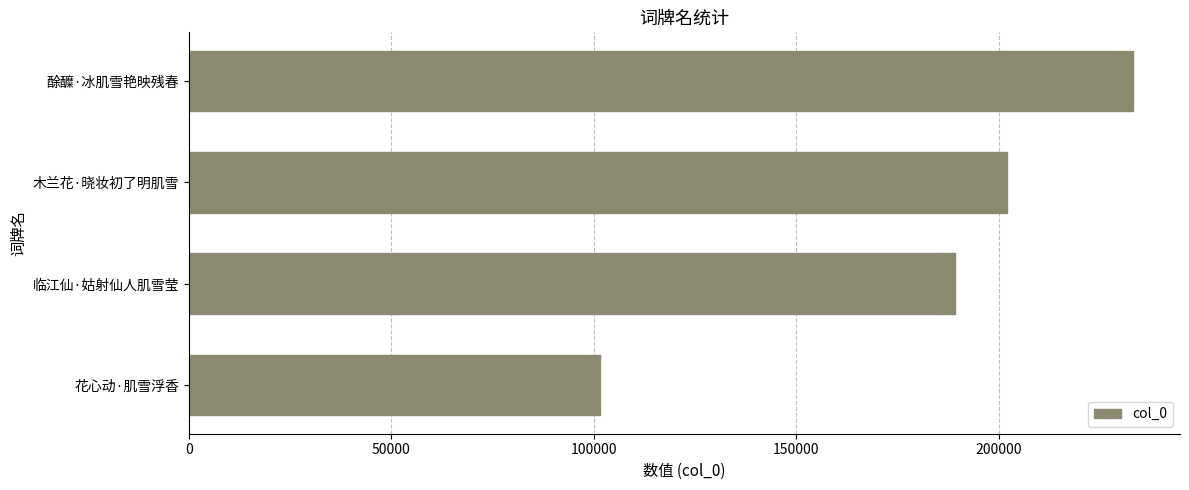

Which has a higher value, 临江仙·姑射仙人肌雪莹 or 酴醾·冰肌雪艳映残春?

酴醾·冰肌雪艳映残春